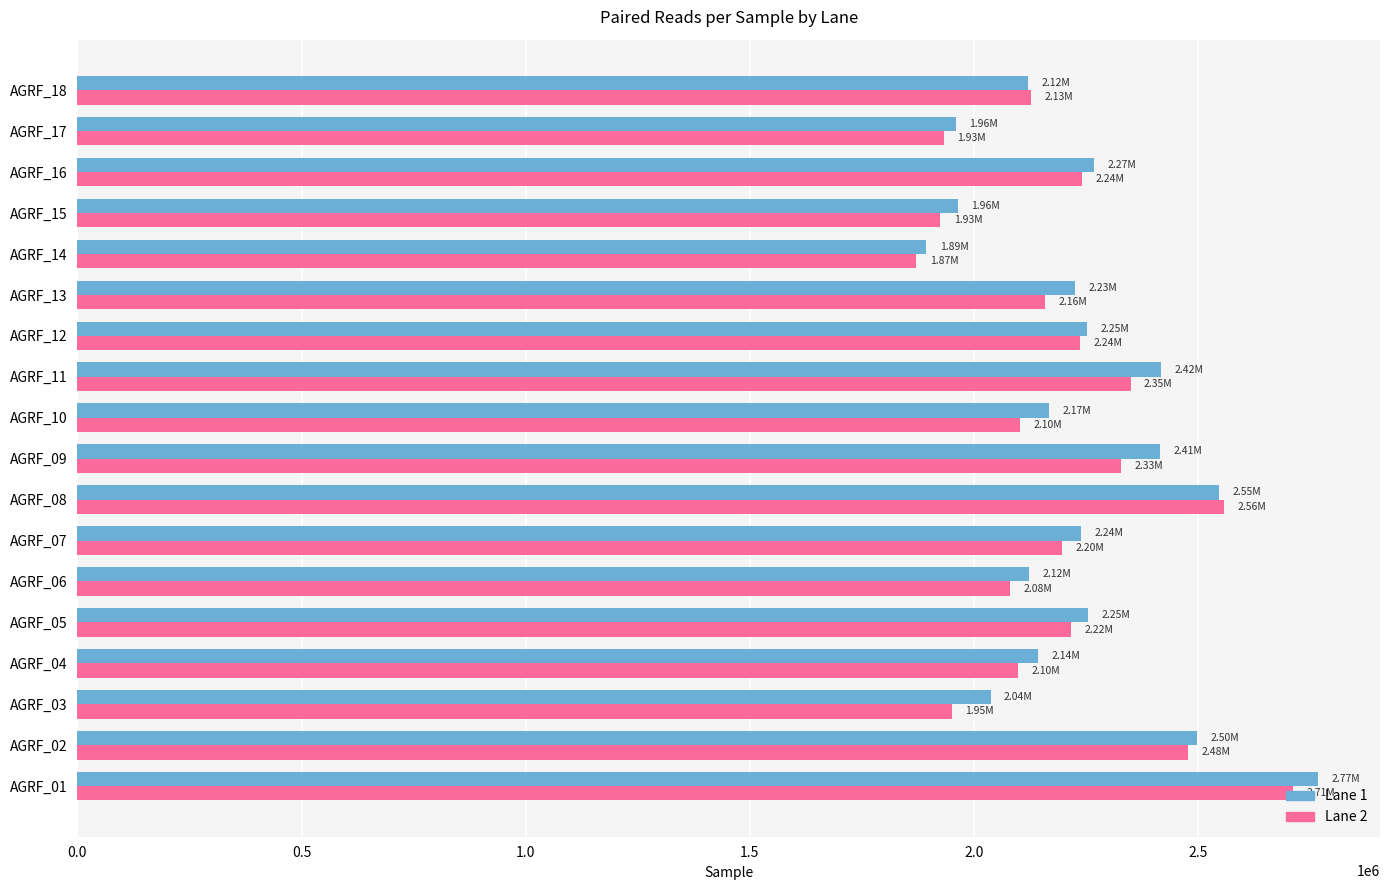

Which series has the largest total across all categories?

Lane 1